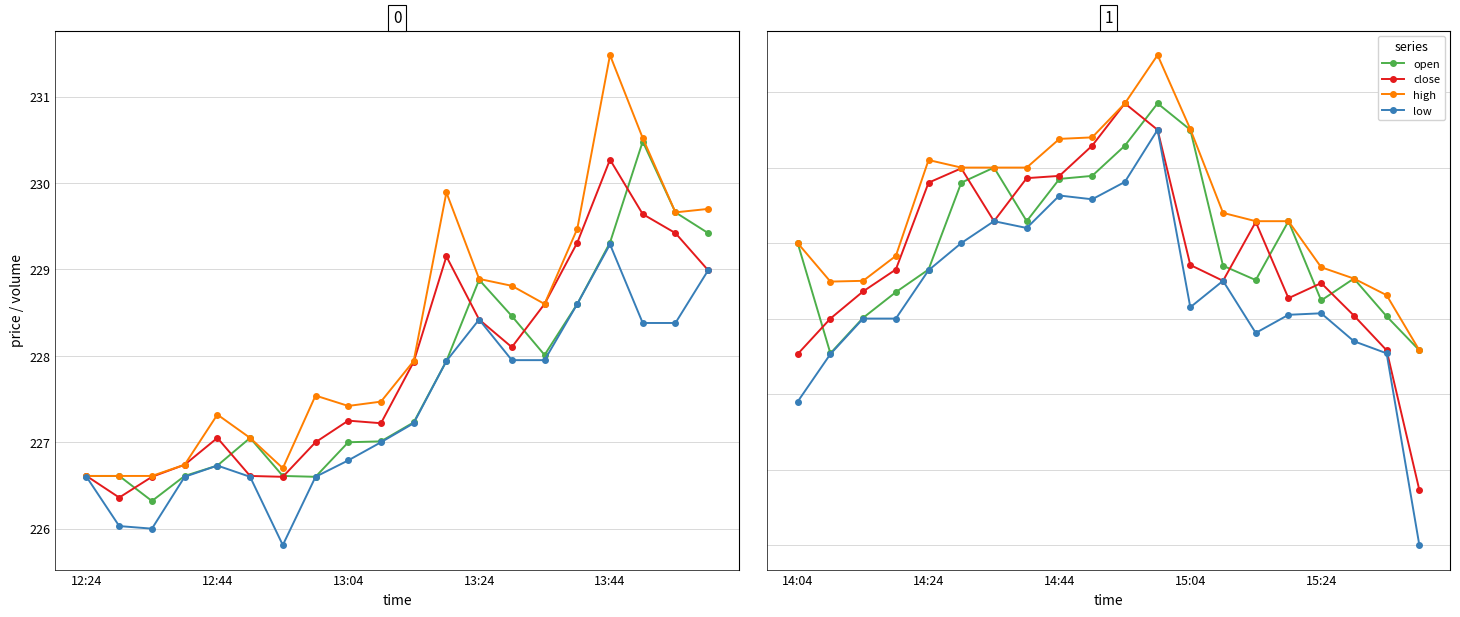

Is the value of close at 13:04 greater than the value of low at 7?

No